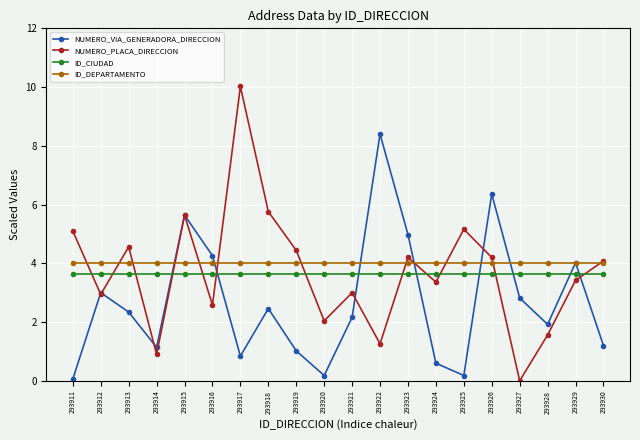

Count the number of data series in this chart.

4